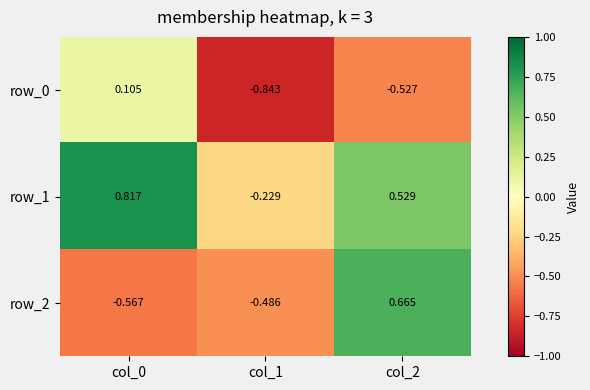

Which category has the highest value in the row_0 series?

col_0